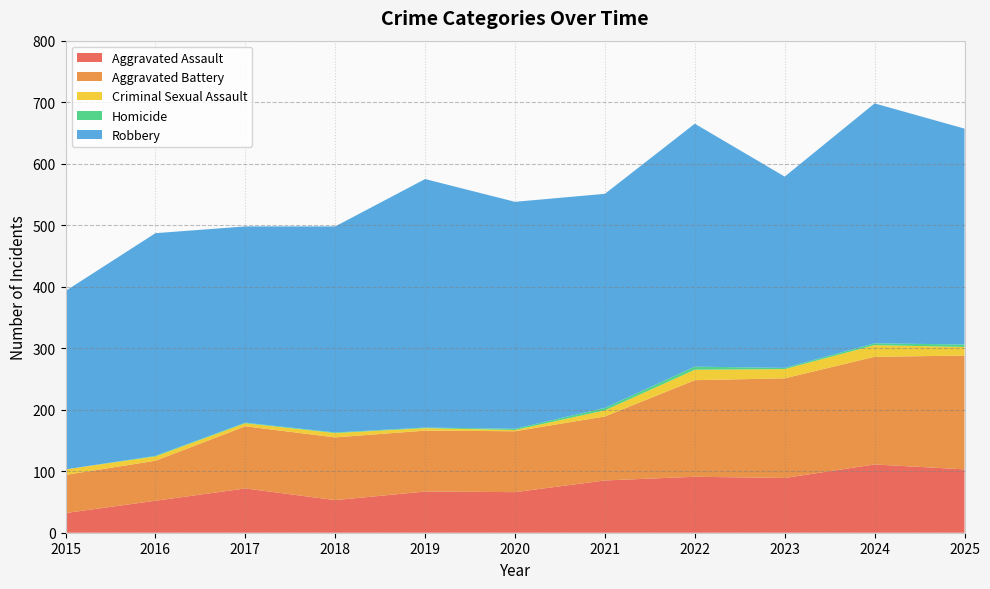

Reading left to right, what are all the values shown in this chart?

Aggravated Assault: 2015=32	2016=52	2017=72	2018=53	2019=67	2020=66	2021=85	2022=91	2023=89	2024=111	2025=103
Aggravated Battery: 2015=62	2016=65	2017=101	2018=102	2019=99	2020=99	2021=104	2022=157	2023=162	2024=175	2025=185
Criminal Sexual Assault: 2015=9	2016=7	2017=5	2018=7	2019=4	2020=2	2021=10	2022=17	2023=15	2024=19	2025=14
Homicide: 2015=0	2016=1	2017=1	2018=1	2019=1	2020=2	2021=4	2022=5	2023=2	2024=3	2025=4
Robbery: 2015=290	2016=362	2017=319	2018=335	2019=404	2020=369	2021=348	2022=395	2023=311	2024=390	2025=351